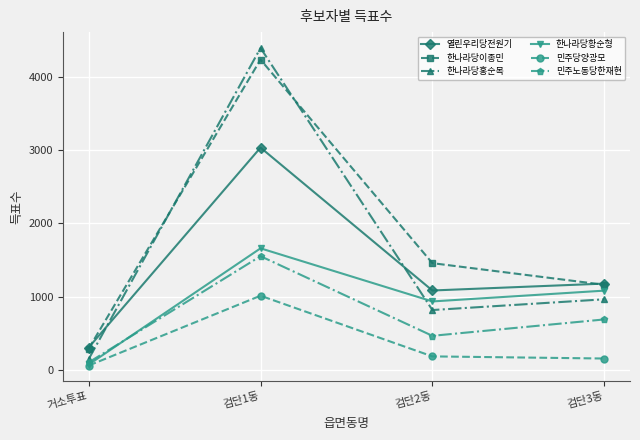

List the series in order of their peak value, highest first.

한나라당홍순목, 한나라당이종민, 열린우리당전원기, 한나라당황순형, 민주노동당한재현, 민주당양광모